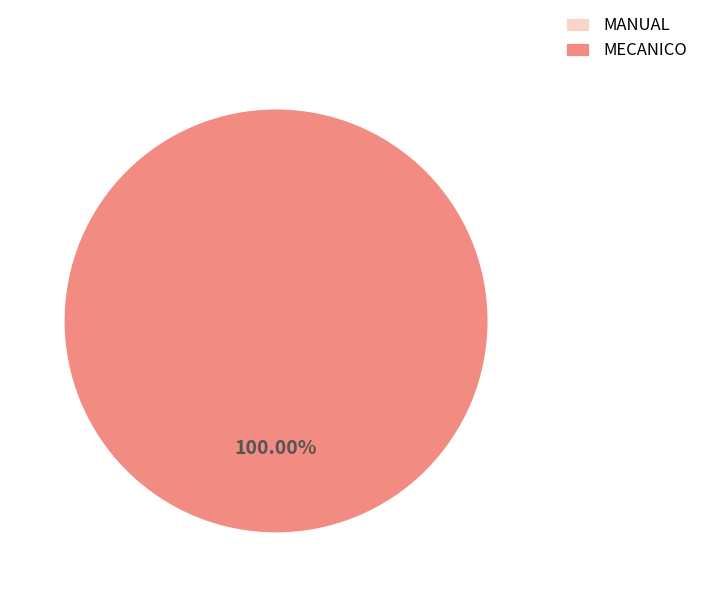

Which category accounts for the majority?

MECANICO